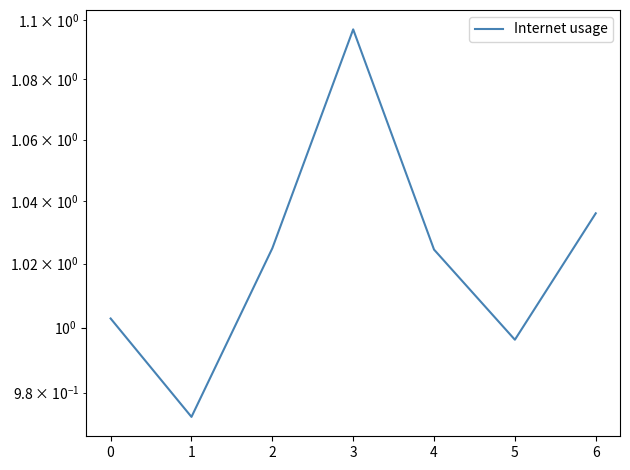

The chart shows a value of 1.0 at 2. True or false?

True